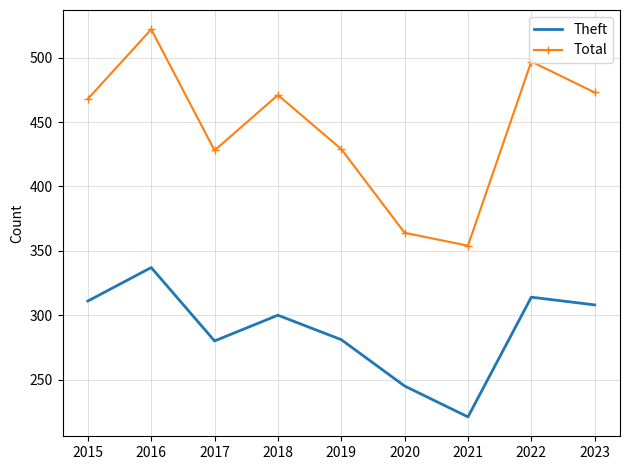

What is the greatest value displayed?

522